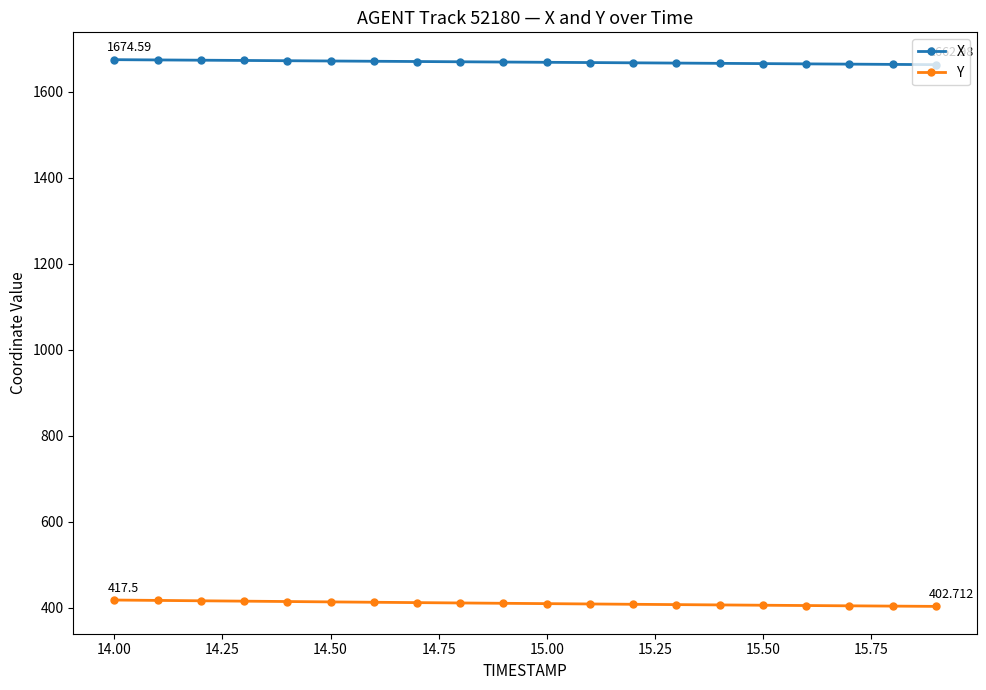

True or false: X and Y intersect in this chart.

False